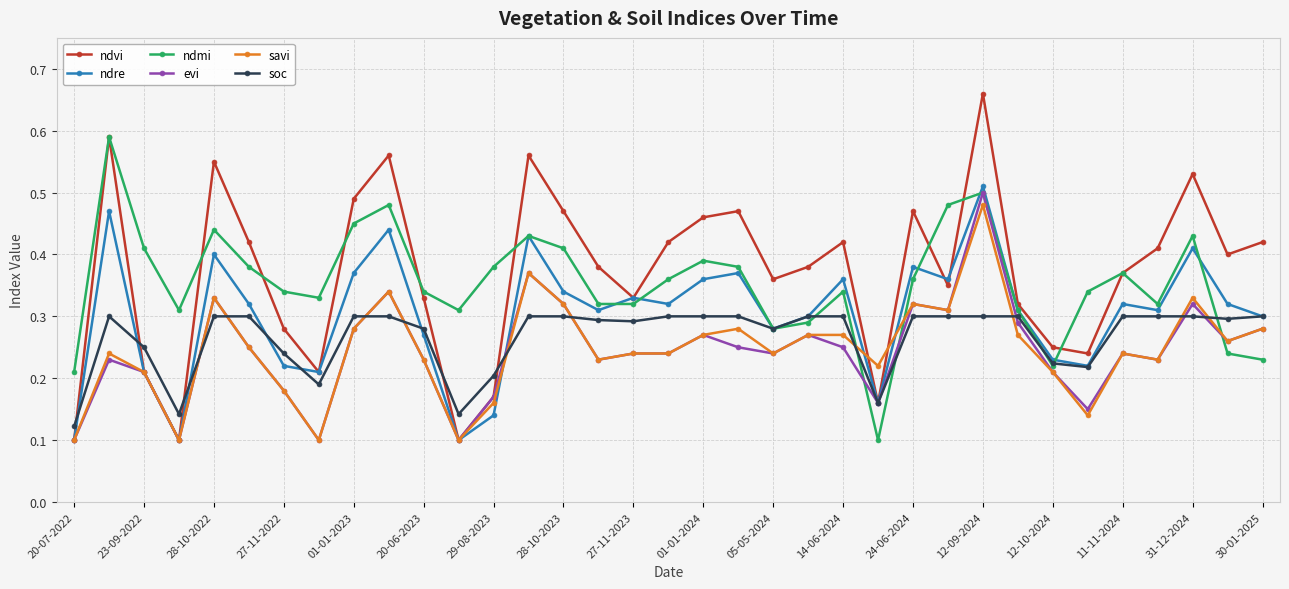

Count the savi values in the range 0 to 1.

35